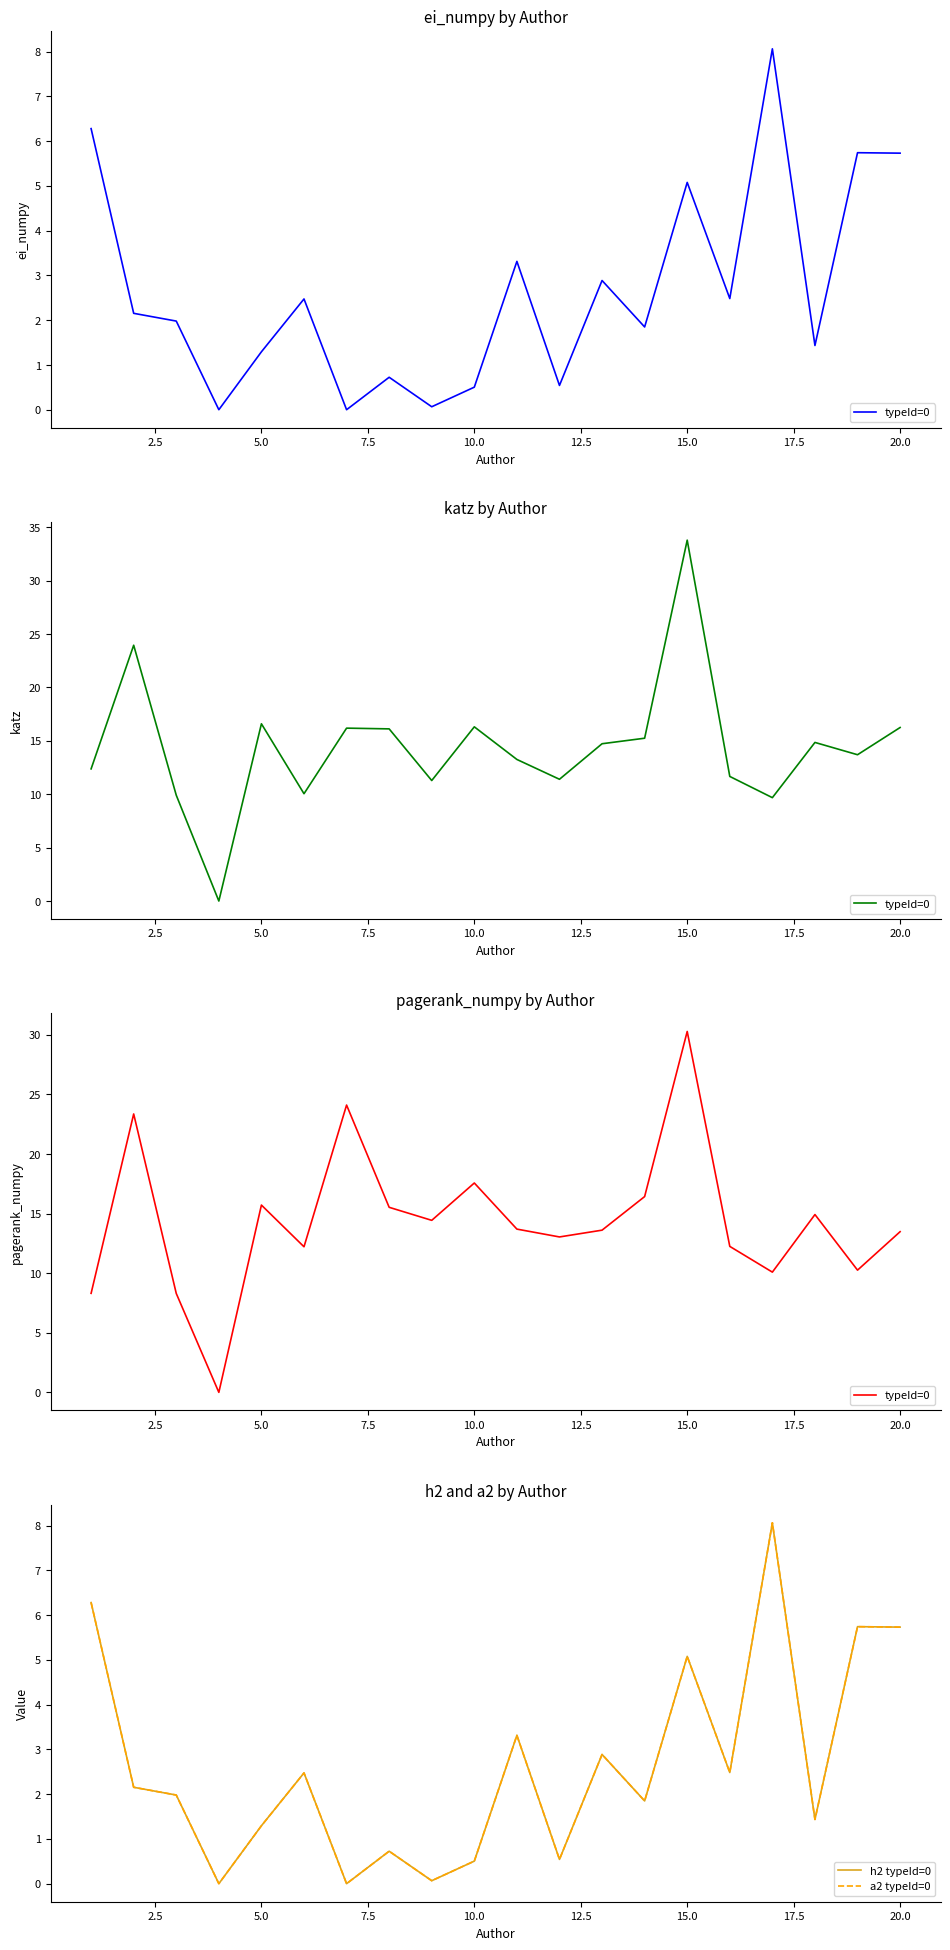

Is the value of a2 typeId=0 at 15 greater than the value of h2 typeId=0 at 12.5?

Yes